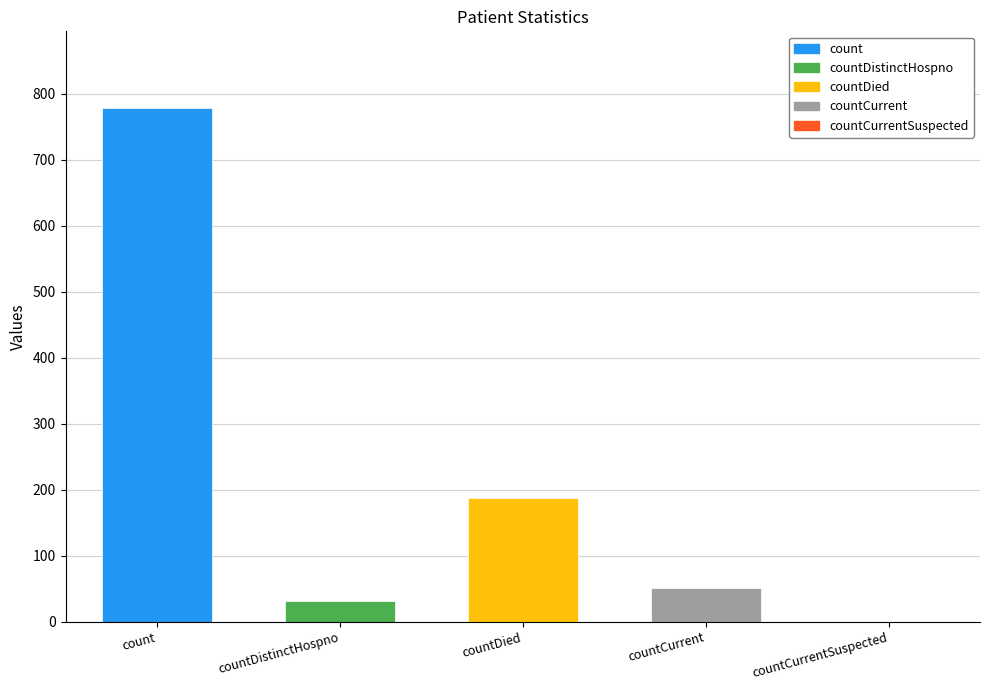

Reading left to right, list all the values displayed in this chart.

count=778	countDistinctHospno=32	countDied=188	countCurrent=51	countCurrentSuspected=0